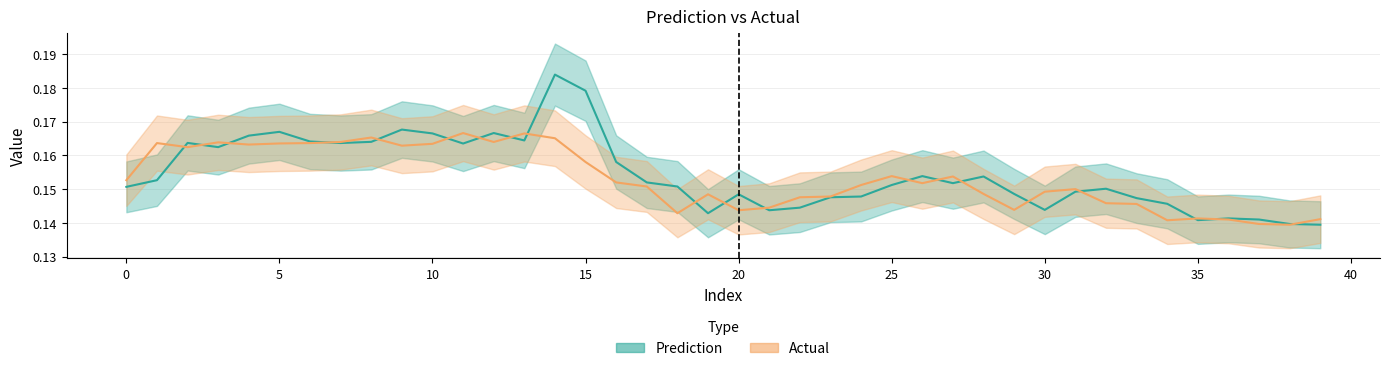

What is the sum of all Prediction values?

6.2